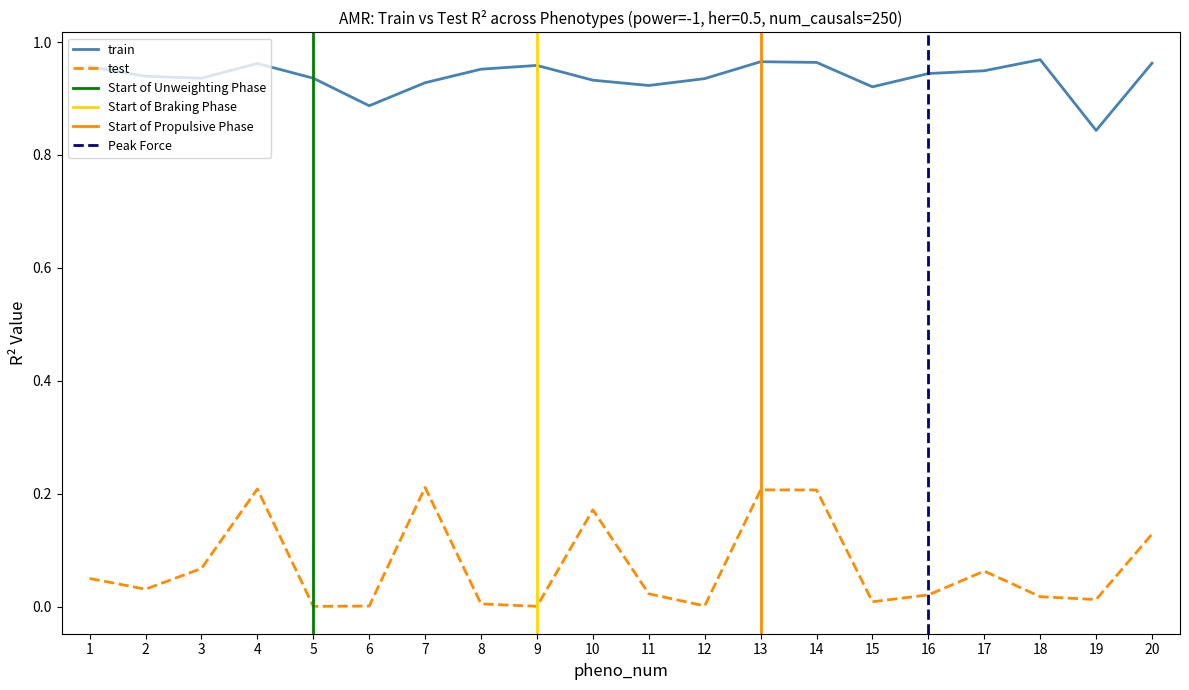

The train series shows 1.0 at 13. True or false?

True